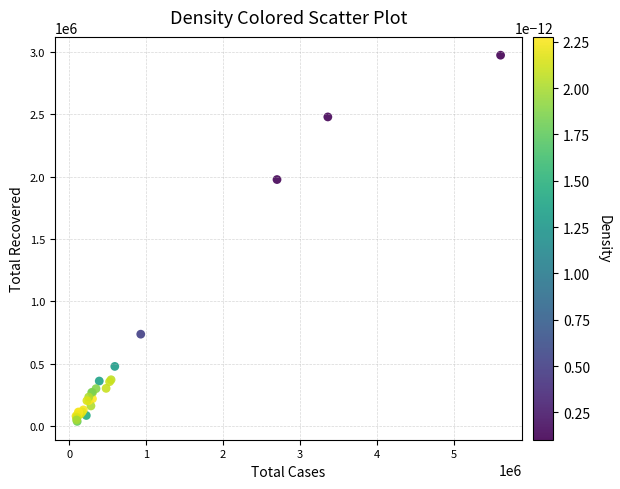

What Y value in the scatter plot is closest to 1505039?

1976248